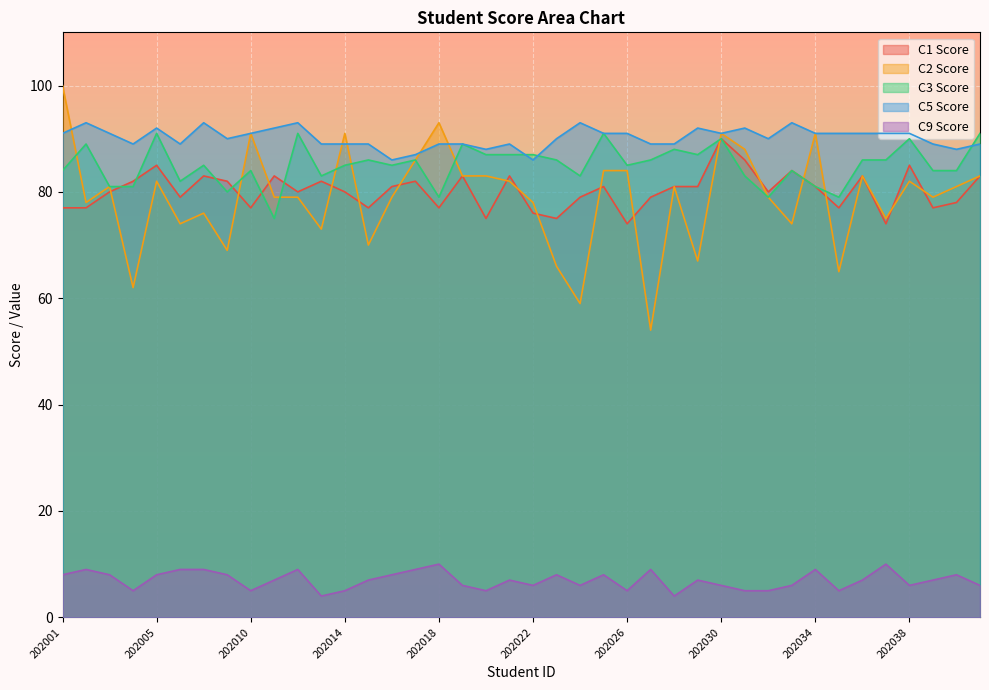

Which series has the widest spread of values?

C2 Score